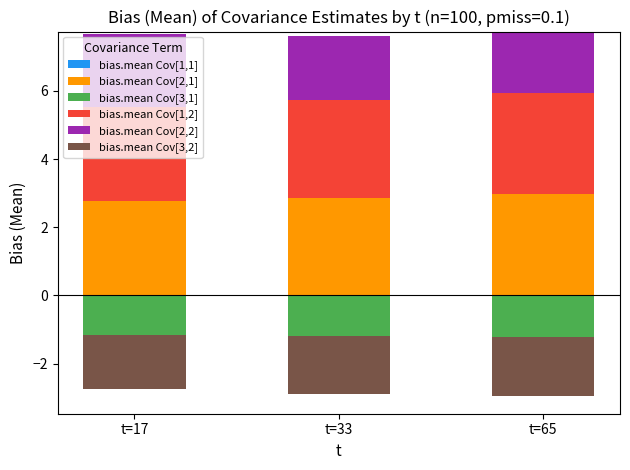

Which has a higher value, t=33 or t=17?

t=17